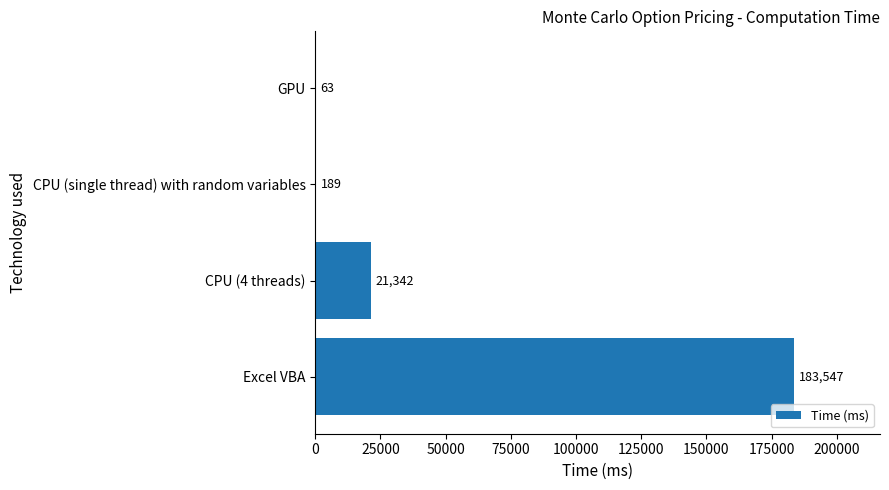

The value at GPU is 63. True or false?

True